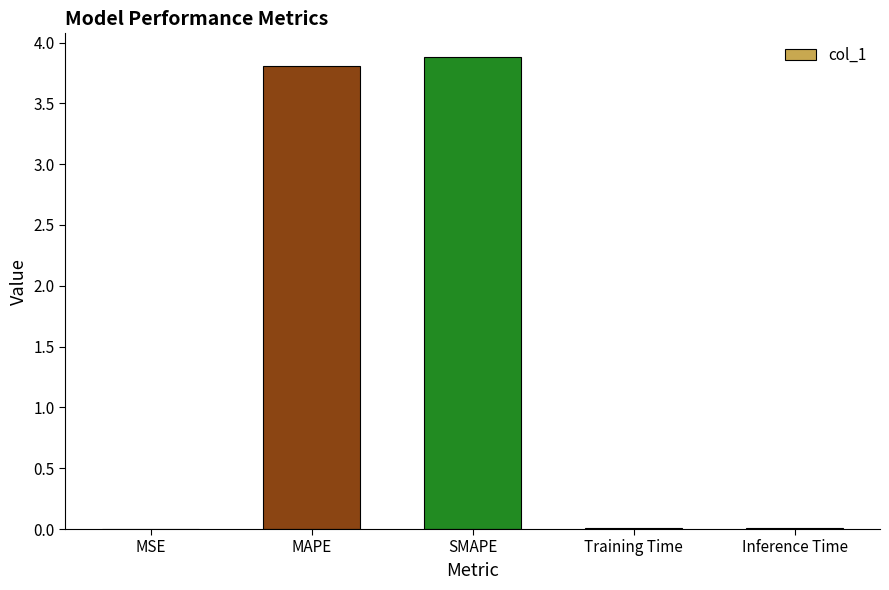

The chart shows a value of 3.9 at SMAPE. True or false?

True